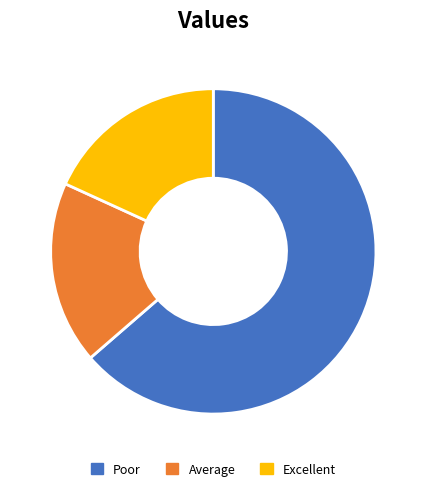

Does any single category account for the majority?

Yes